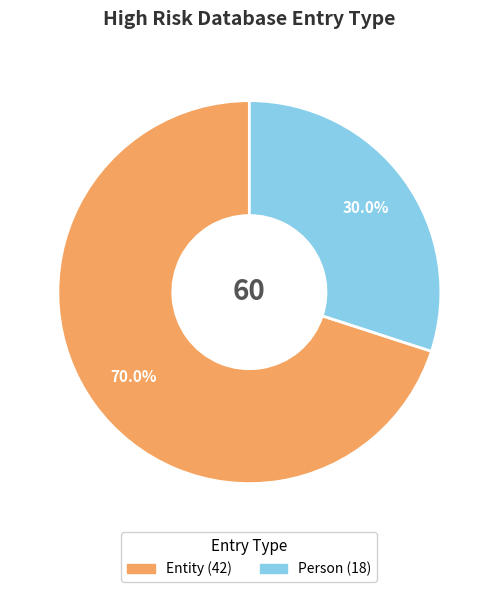

How many segments does this pie chart have?

2